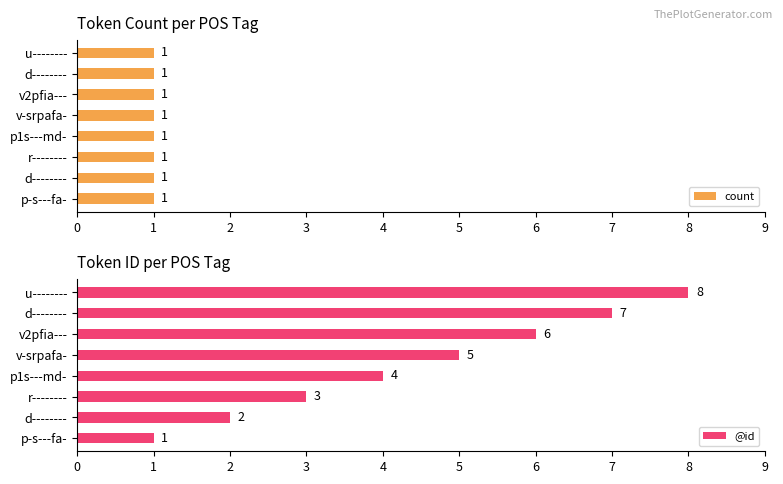

Read the @id value at 0.

1.0